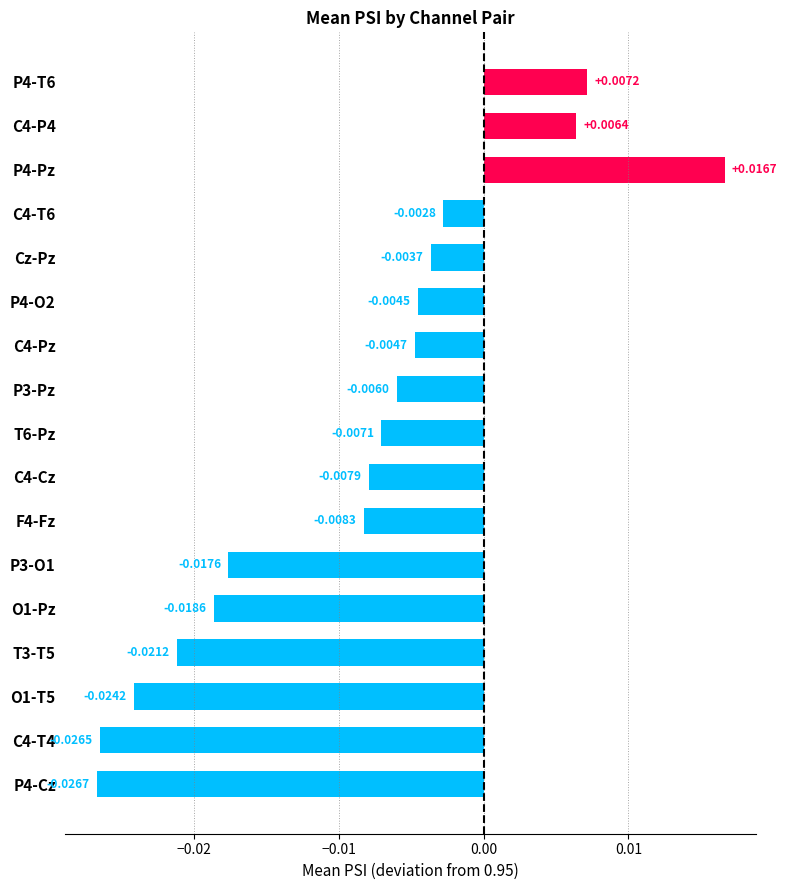

Between C4-T4 and P3-Pz, which is larger?

P3-Pz